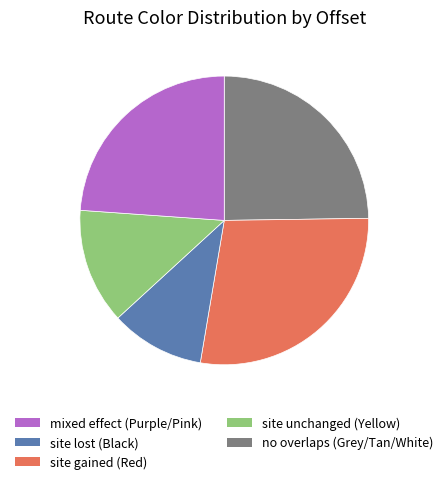

Does any single category account for the majority?

No